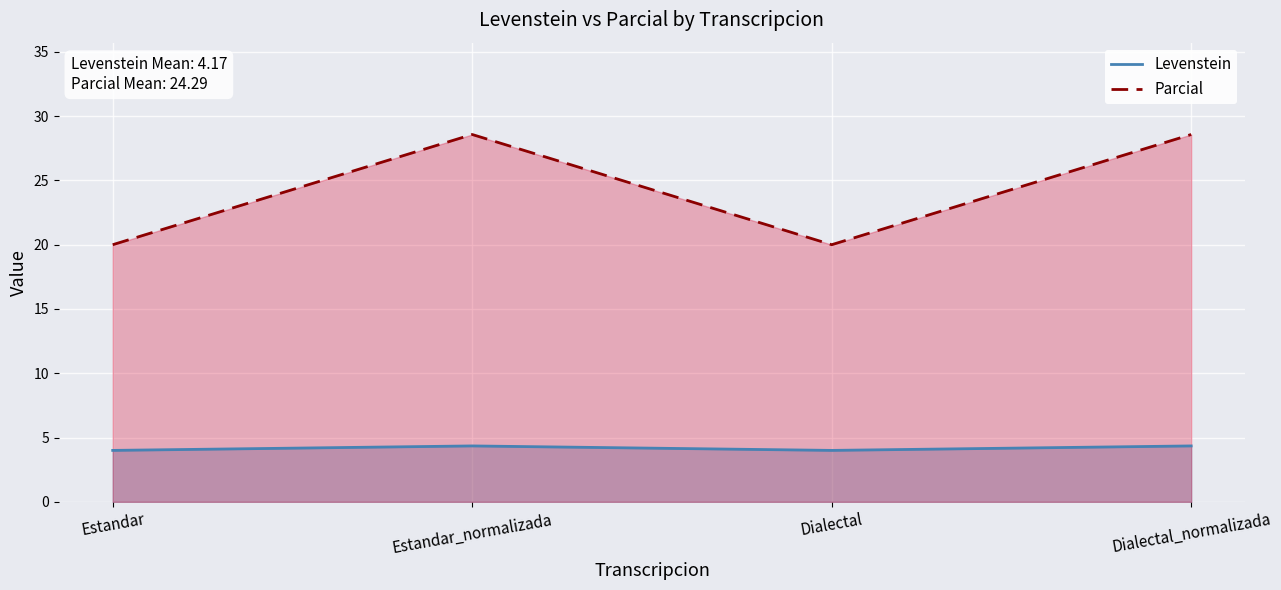

Is it true that Parcial equals 11.4 at Estandar_normalizada?

False